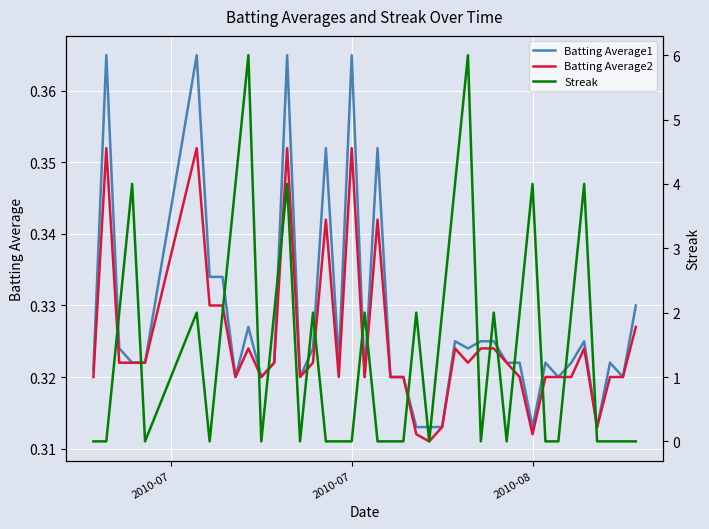

Where do Streak and Batting Average2 first cross each other?

2010-07 and 2010-08